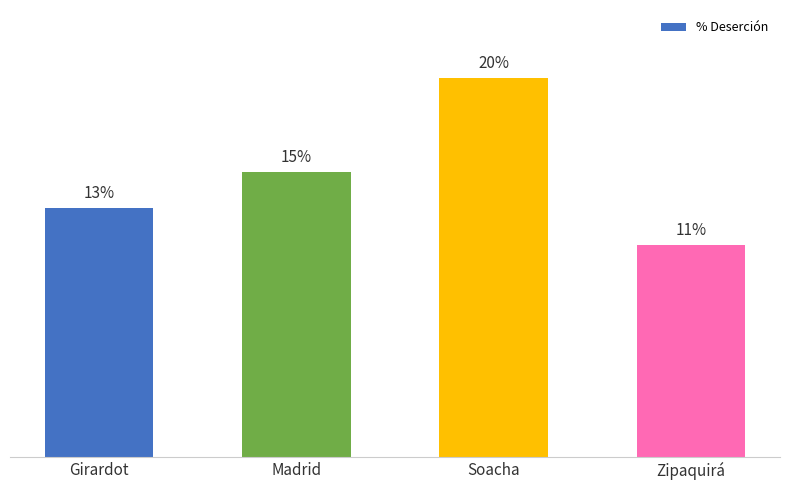

List the labels in order of value, largest first.

Soacha, Madrid, Girardot, Zipaquirá